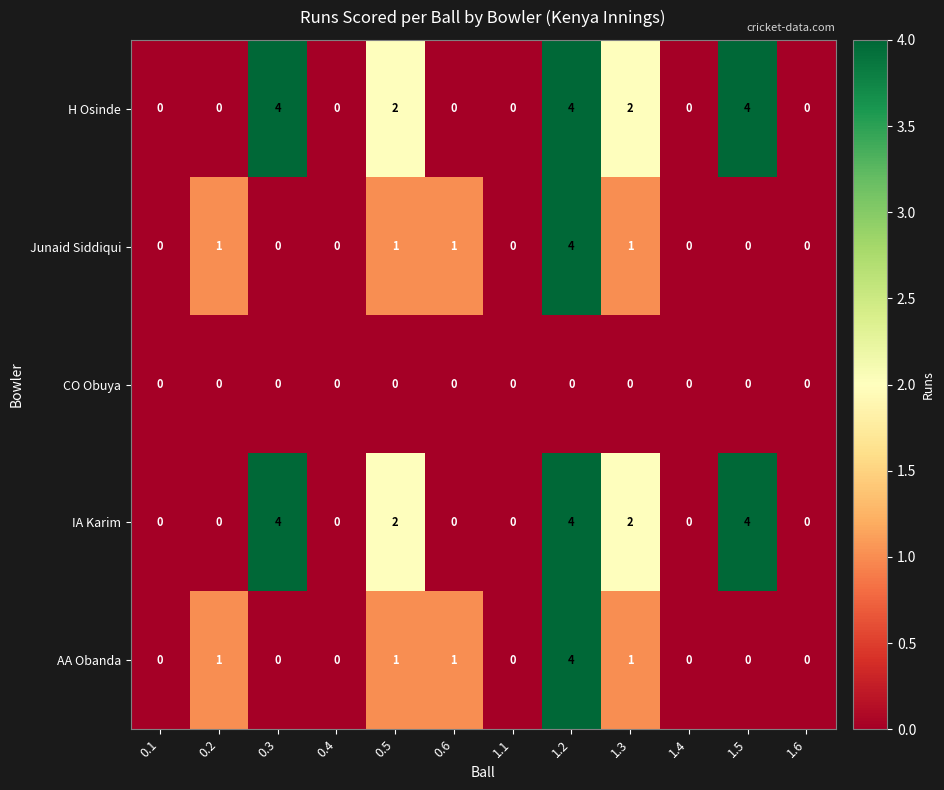

The value of AA Obanda at 0.3 is 0. True or false?

True